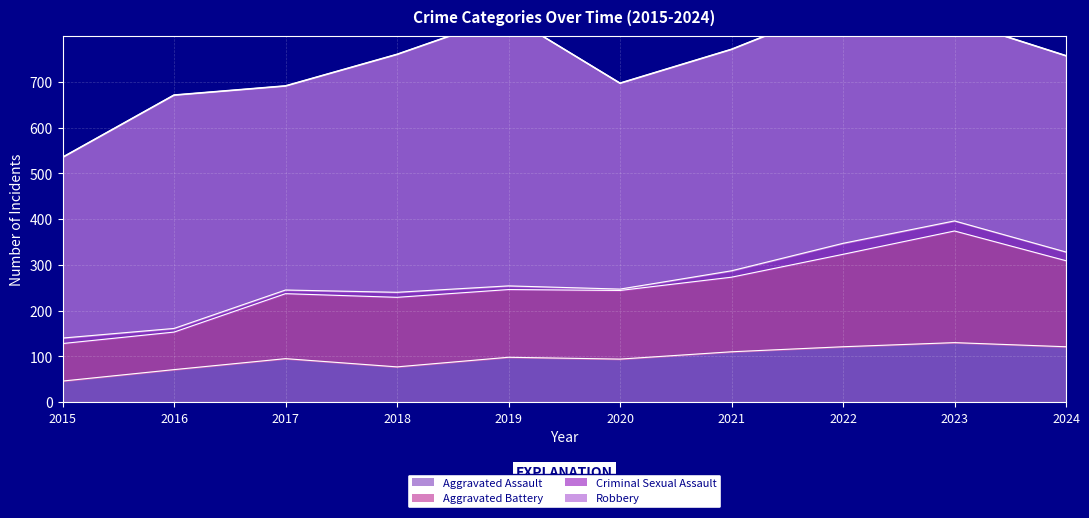

Is the value of Aggravated Assault at 2019 greater than the value of Aggravated Battery at 2020?

No